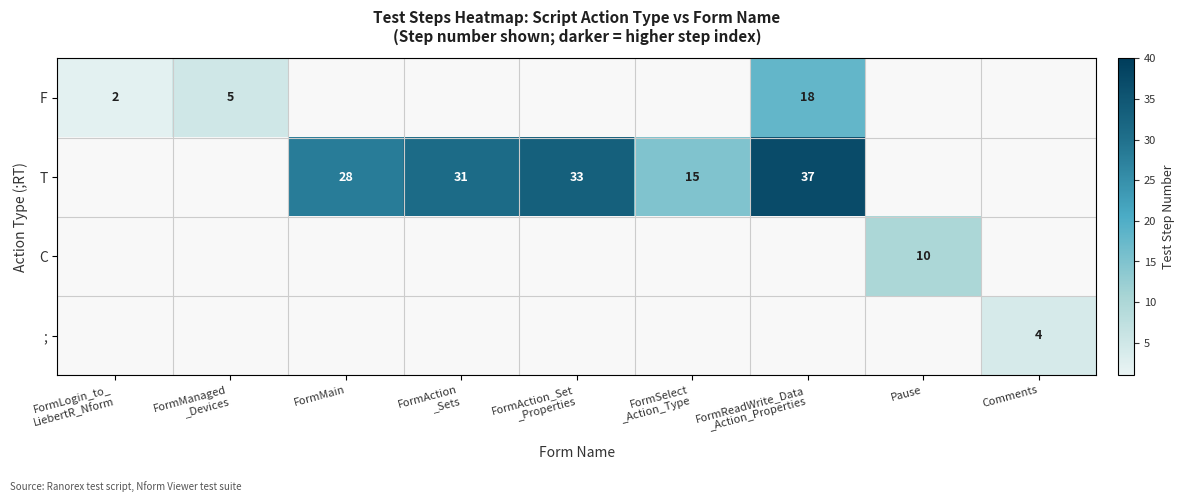

Is it true that ; equals 4 at Comments?

True